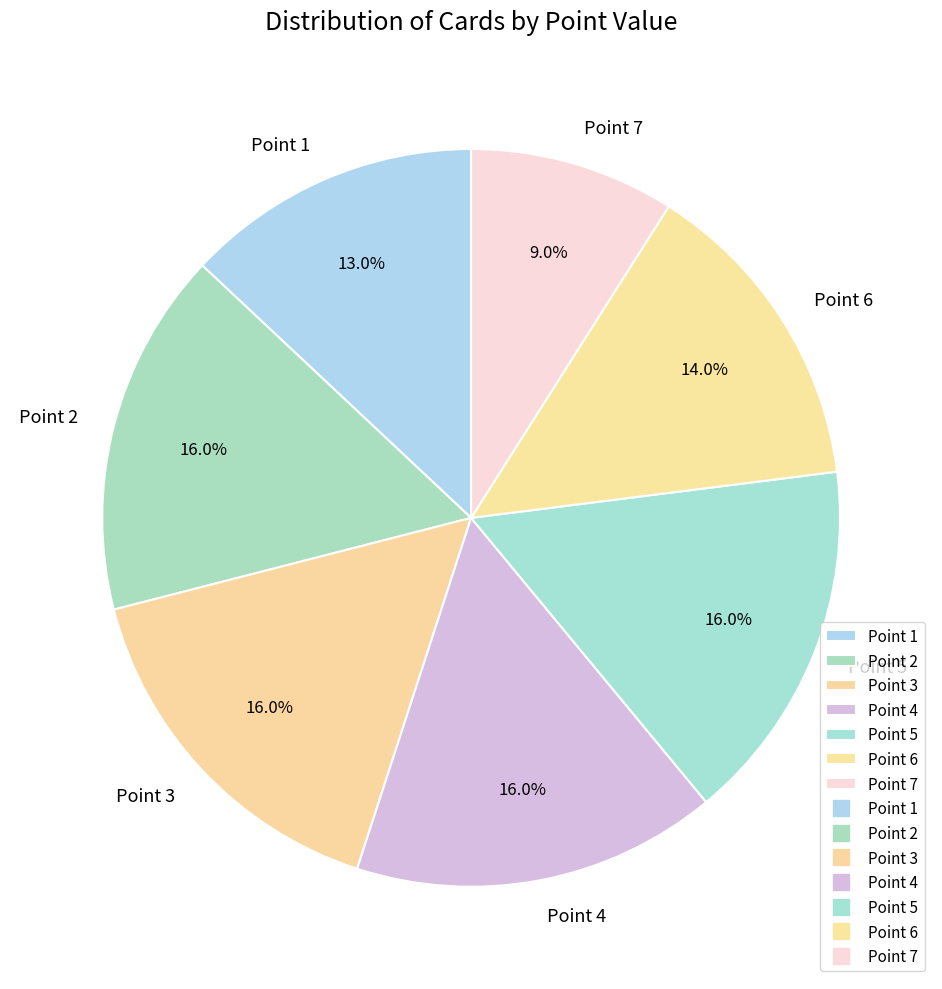

To the nearest percent, what is the difference between the Point 6 and Point 5 slice percentages?

2%